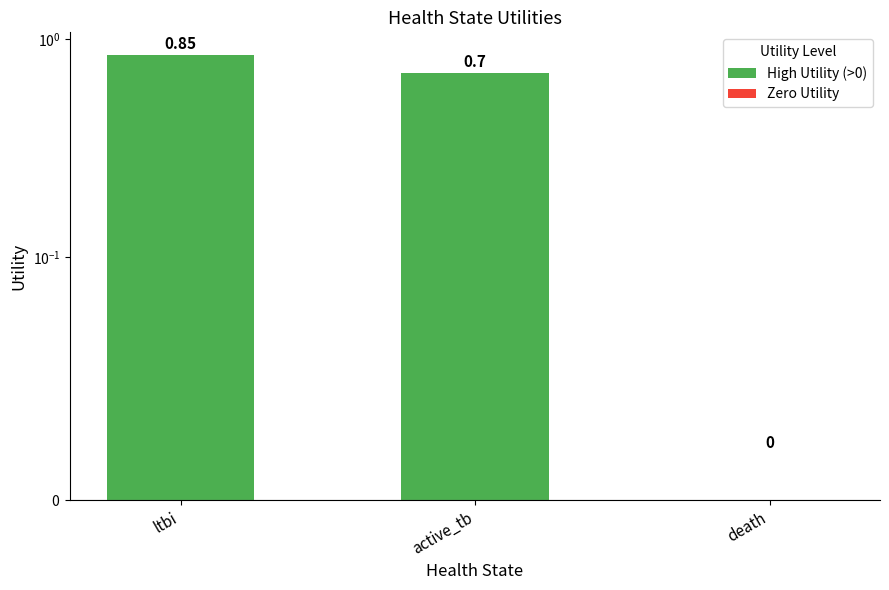

What is the average value?

0.5